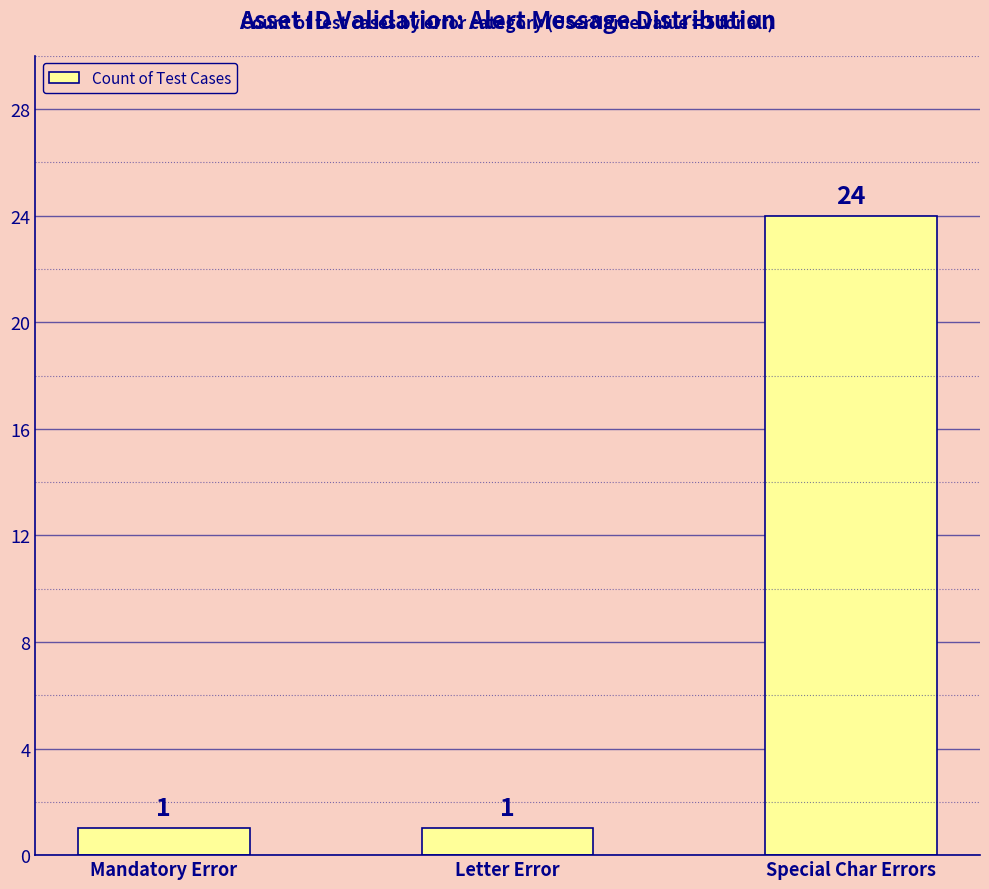

What is the difference between the maximum and minimum values?

23